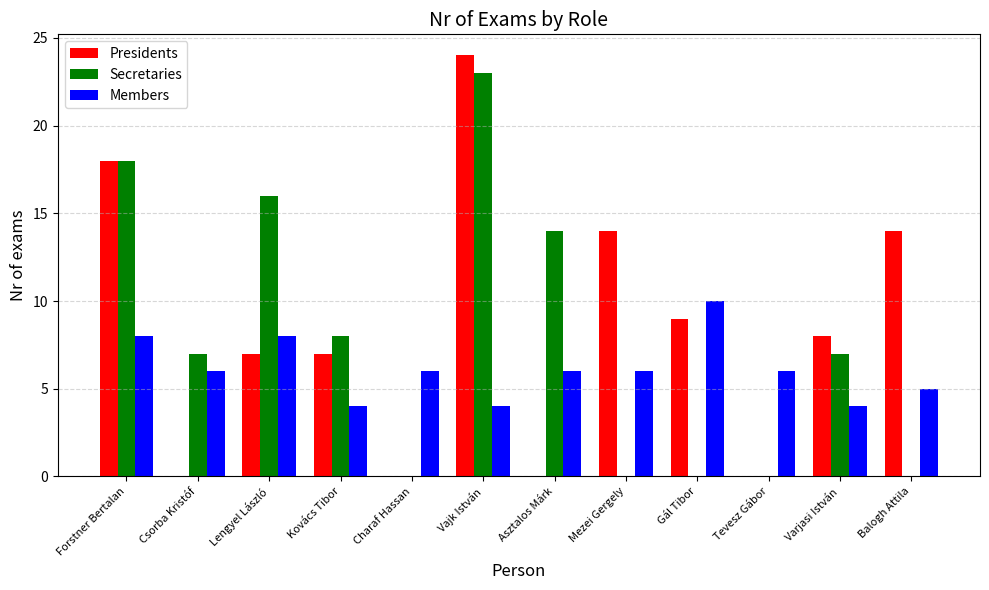

What is the total value across all series at Vajk István?

51